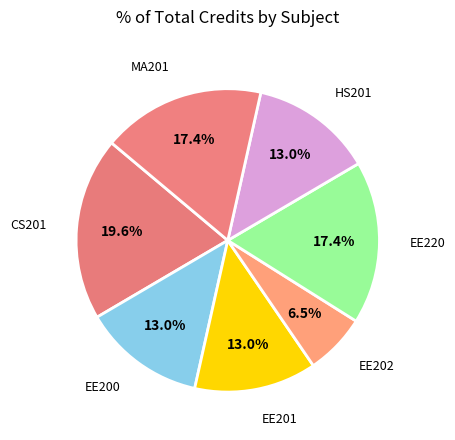

Rank the categories by value from highest to lowest.

CS201, EE220, MA201, EE200, EE201, HS201, EE202